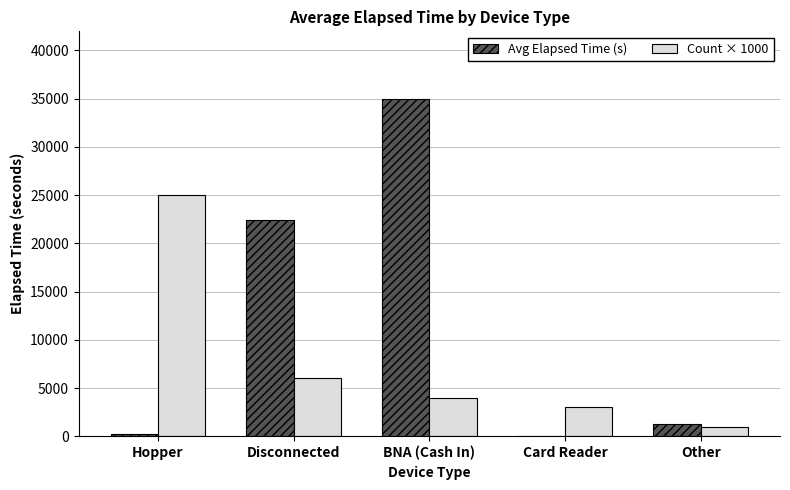

What is the total value across all series at Other?

2280.0